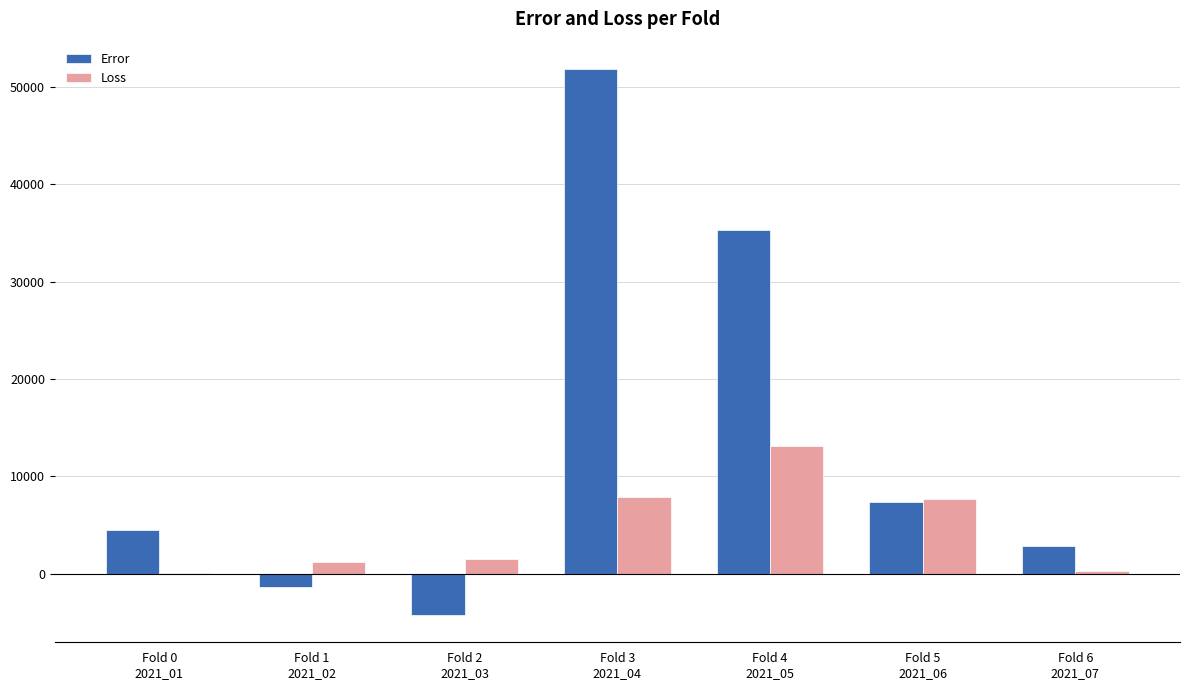

What is the highest value of the Error series?

51826.0